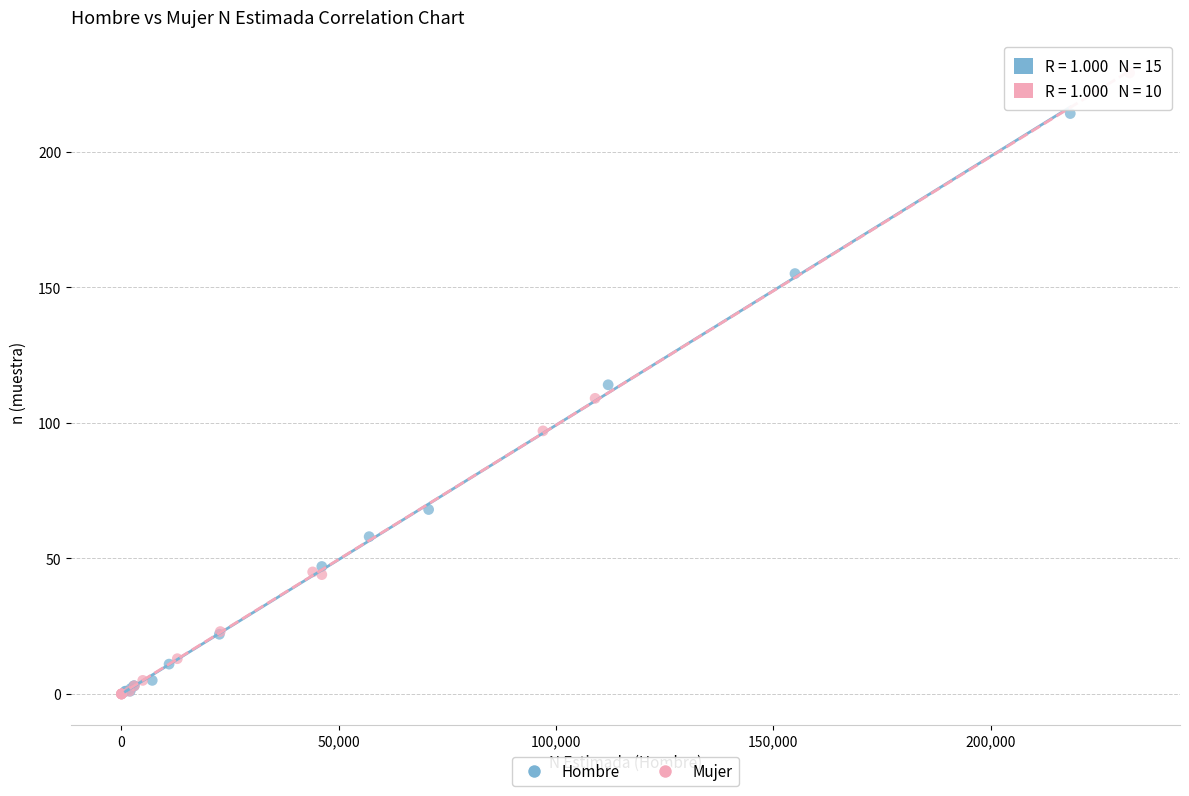

What are all the series names shown in the legend?

Hombre, Mujer